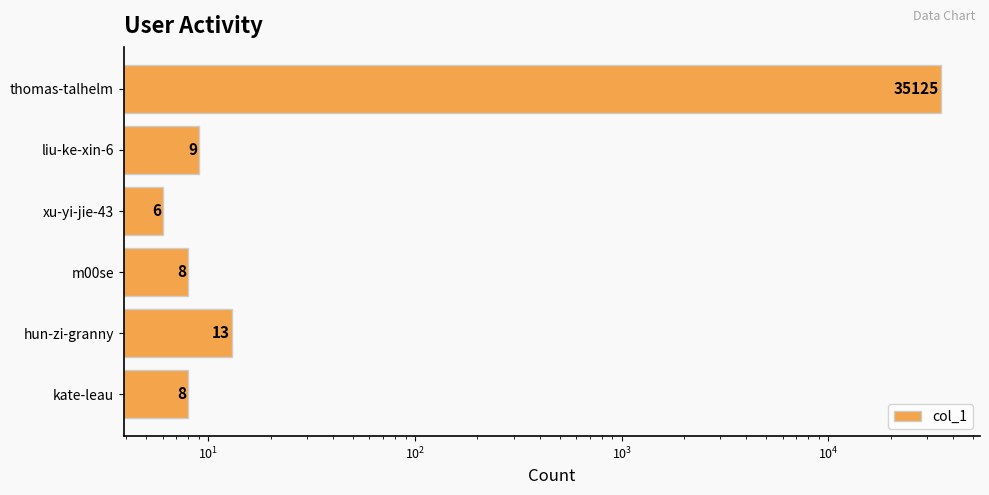

What is the value of the 6th bar from the left?

35125